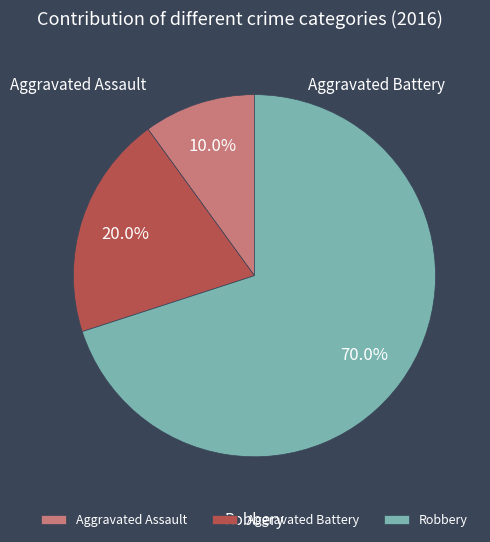

The Aggravated Assault slice represents 10% of the pie. True or false?

True